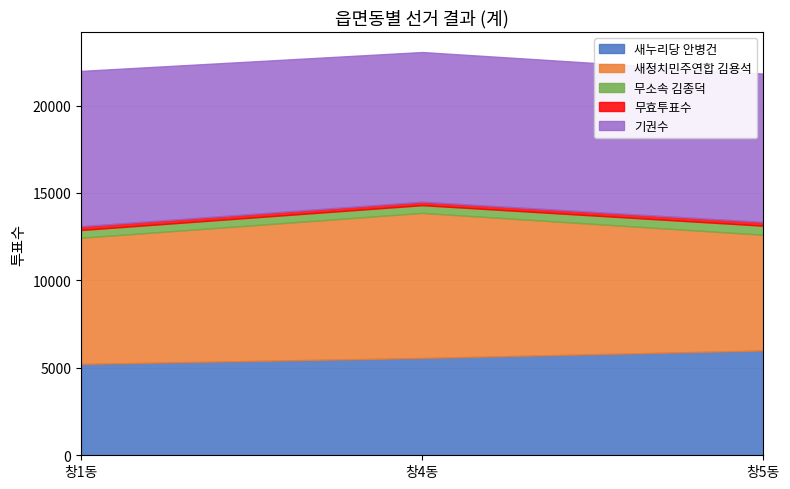

What is the sum of all 새누리당 안병건 values?

16780